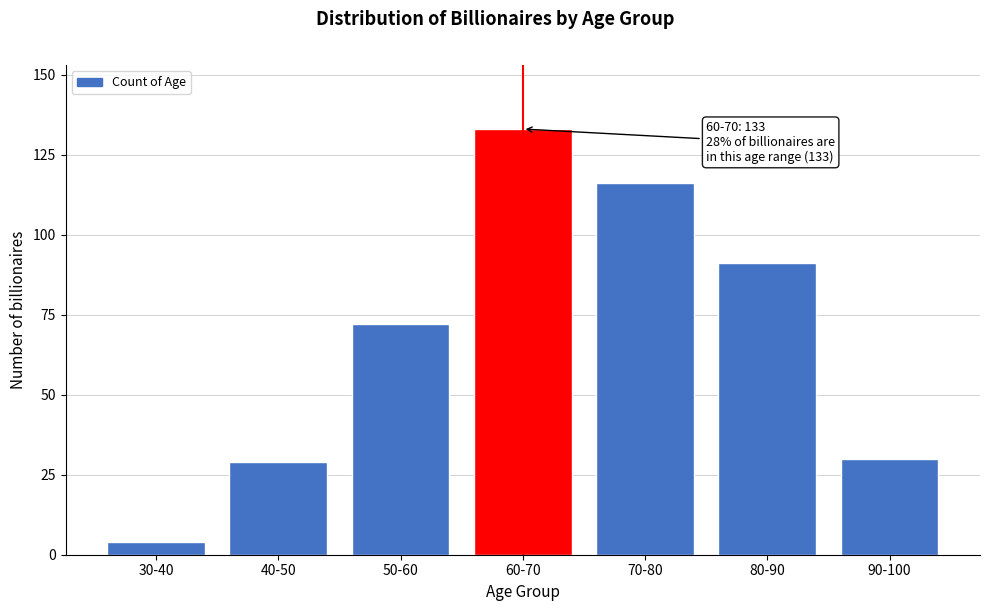

Reading left to right, what are all the values shown in this chart?

30-40=4	40-50=29	50-60=72	60-70=133	70-80=116	80-90=91	90-100=30